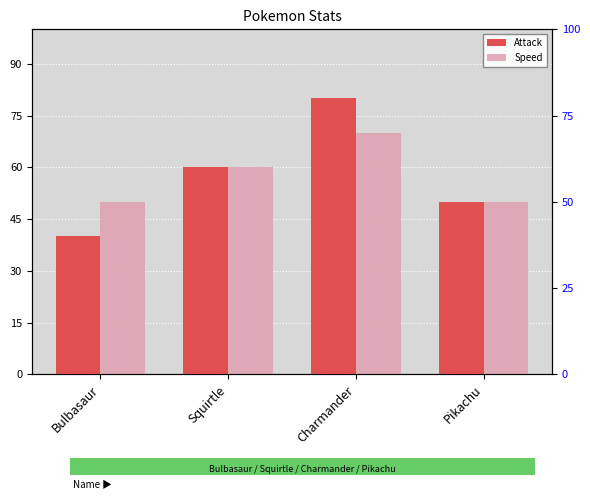

Which category has the lowest value in the Speed series?

Bulbasaur